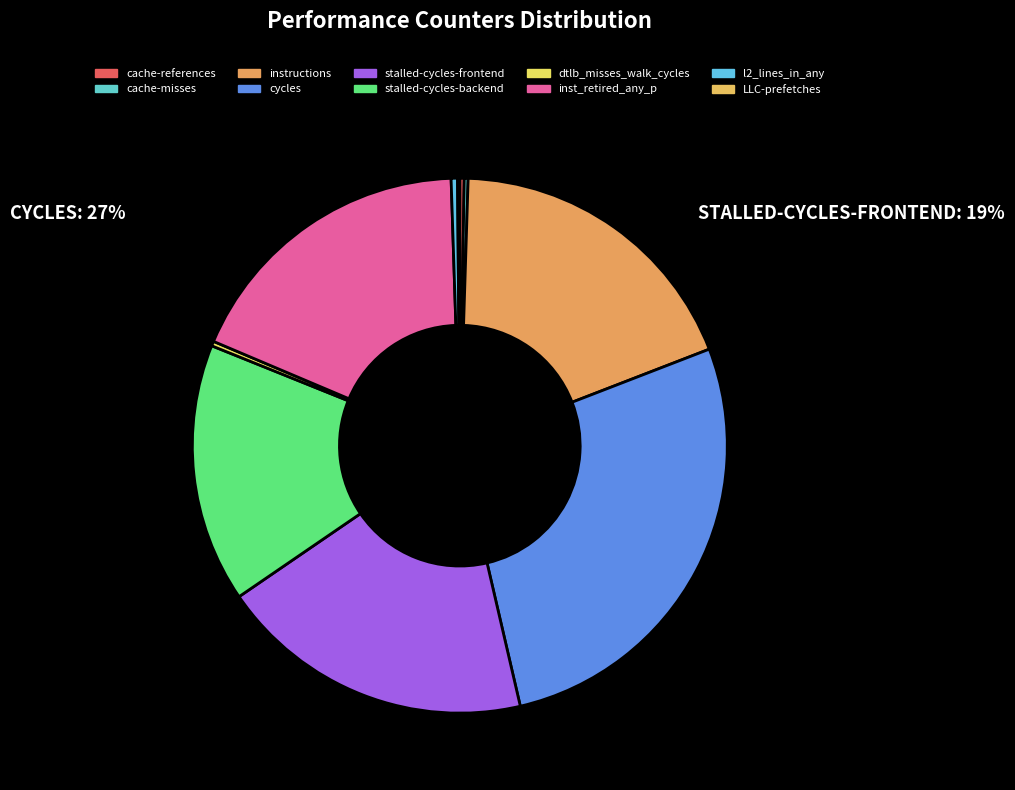

Which has a higher value, LLC-prefetches or cycles?

cycles